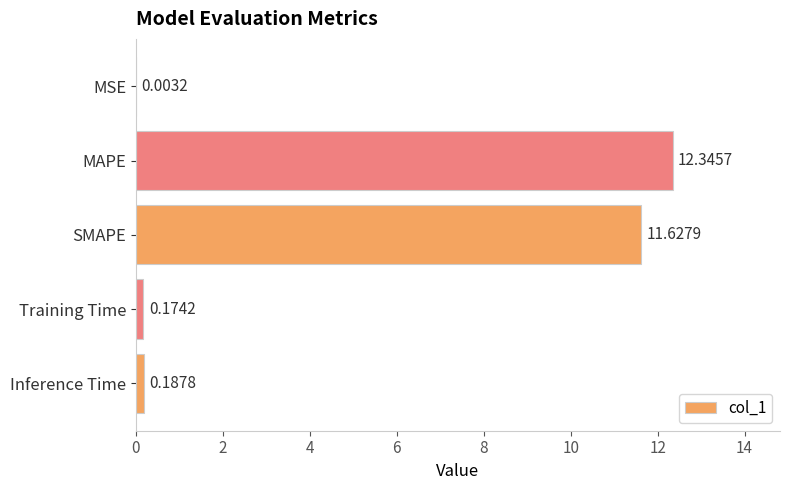

Does the chart contain stacked bars?

No